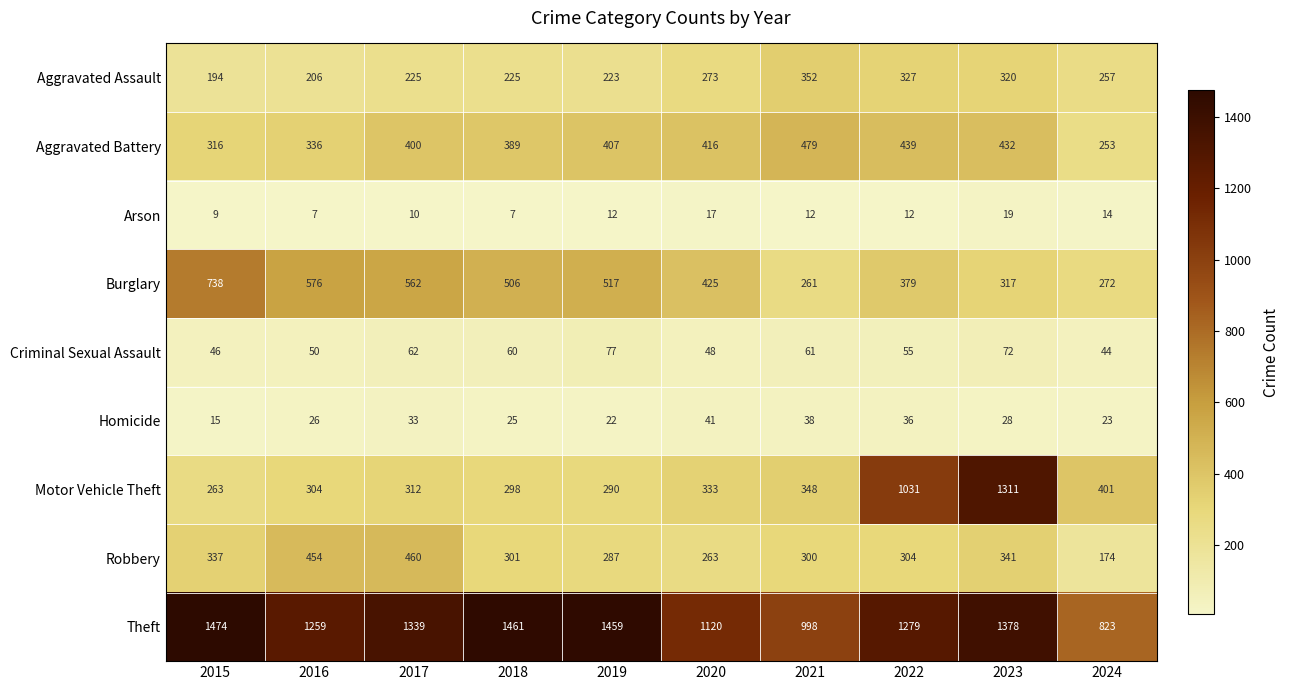

List the labels in order of Aggravated Battery value, smallest first.

2024, 2015, 2016, 2018, 2017, 2019, 2020, 2023, 2022, 2021